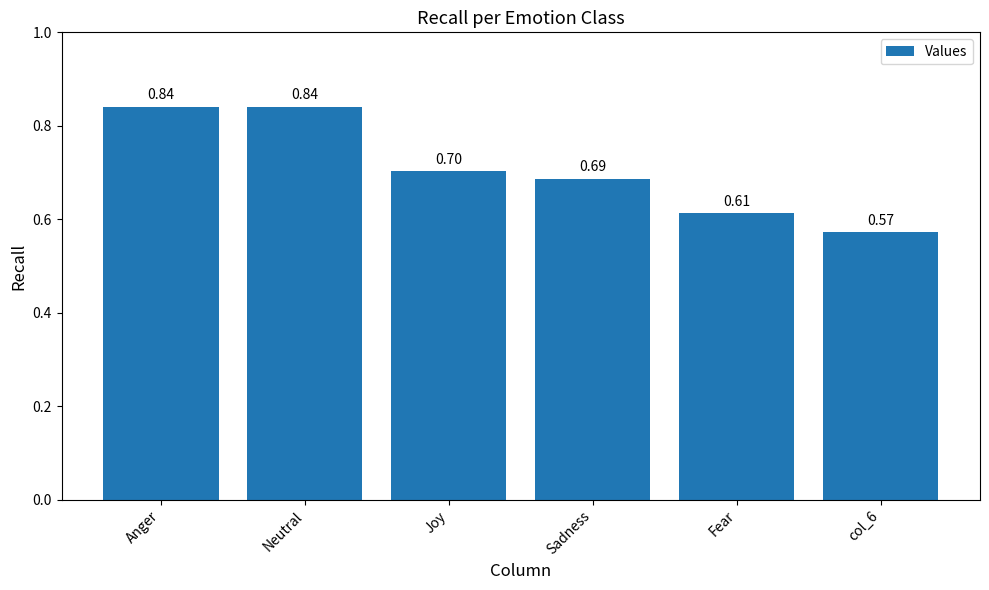

Where is the data nearest to the value 0?

col_6